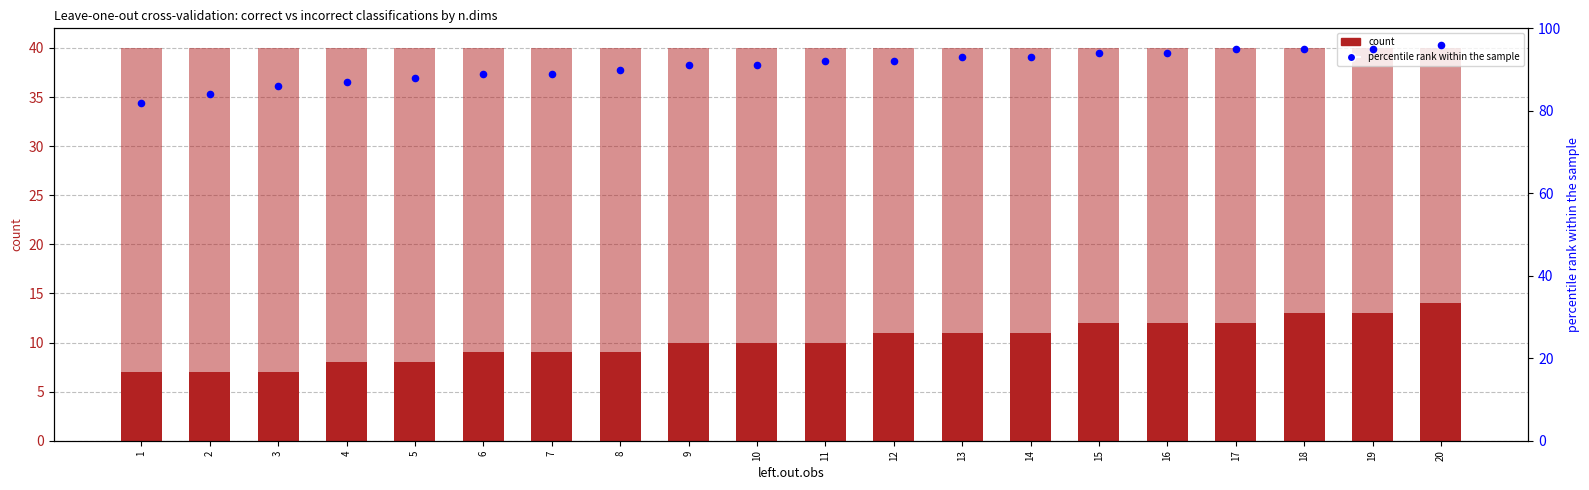

Is the value of correct at 12 greater than the value of incorrect at 2?

No